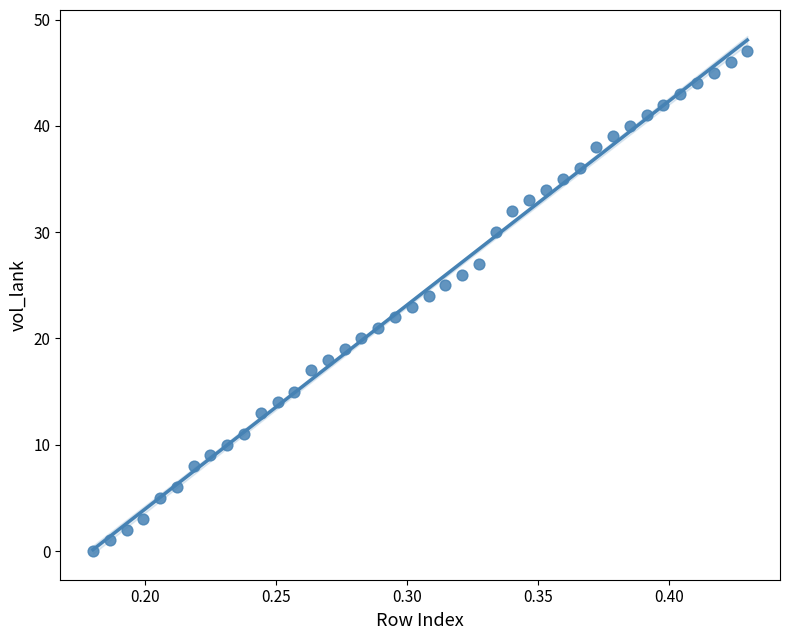

What is the range of Y values (max minus min)?

47